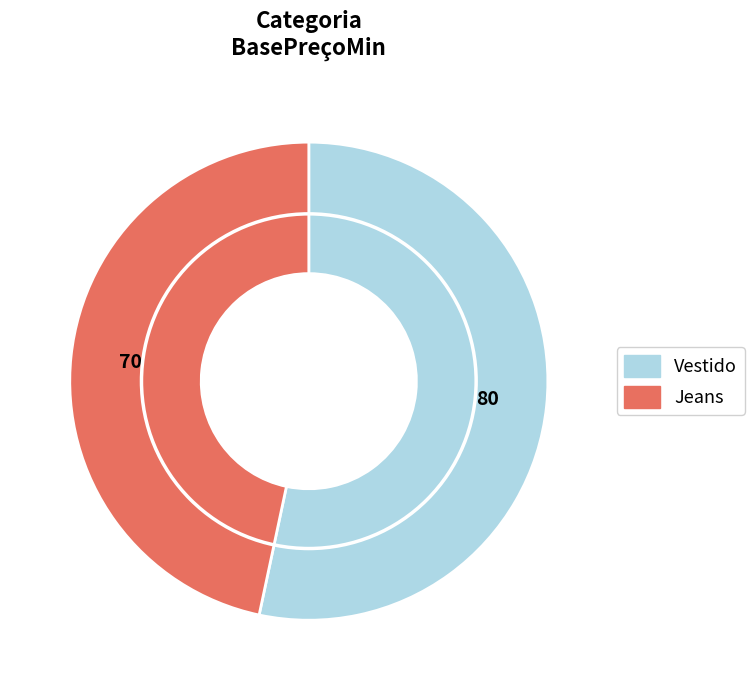

Rank the categories by value from highest to lowest.

Vestido, Jeans